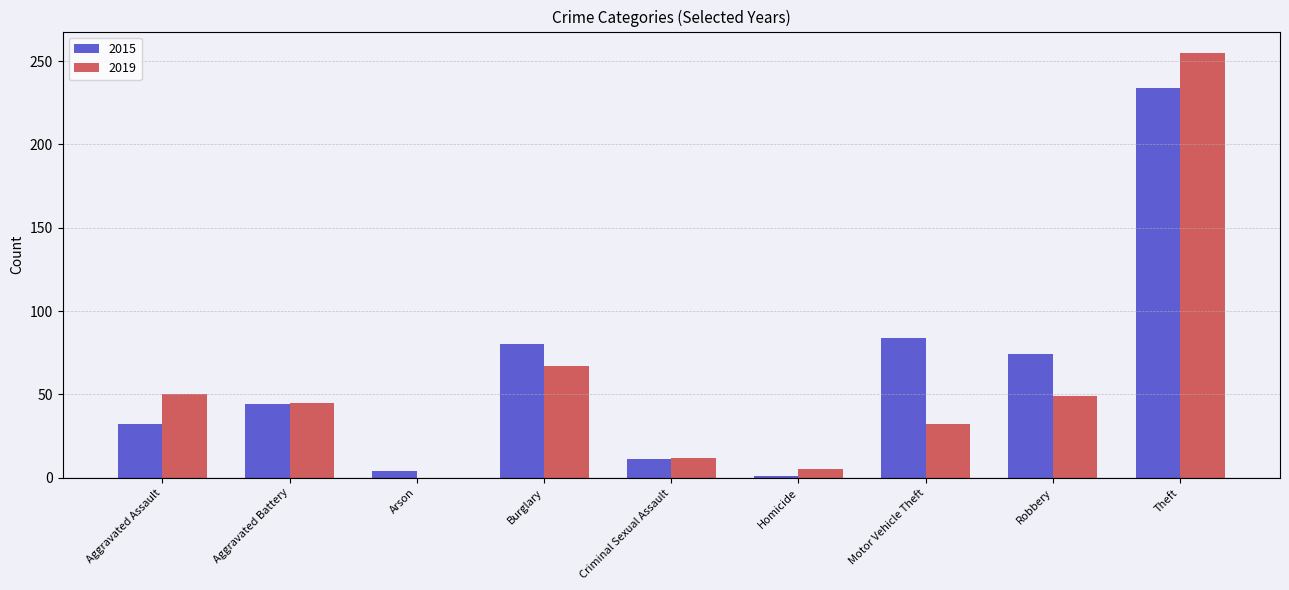

What is the total value across all series at Theft?

489